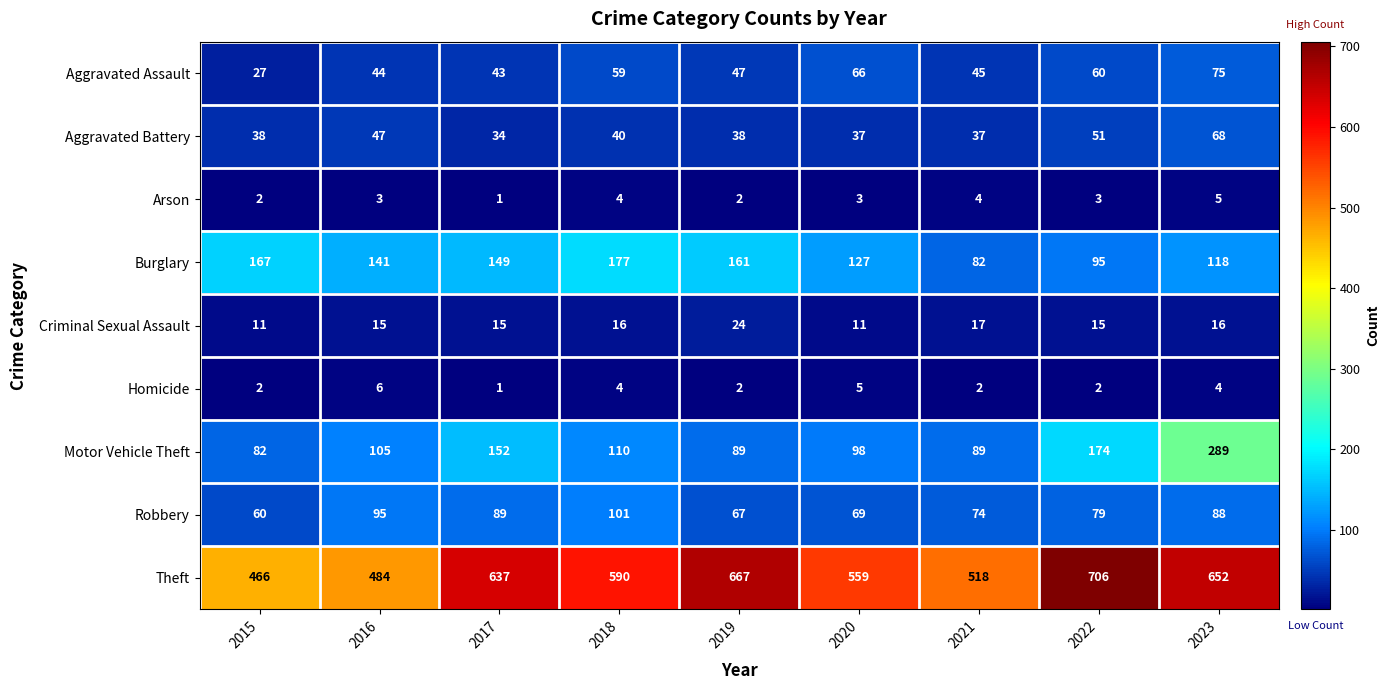

What is the greatest value displayed?

706